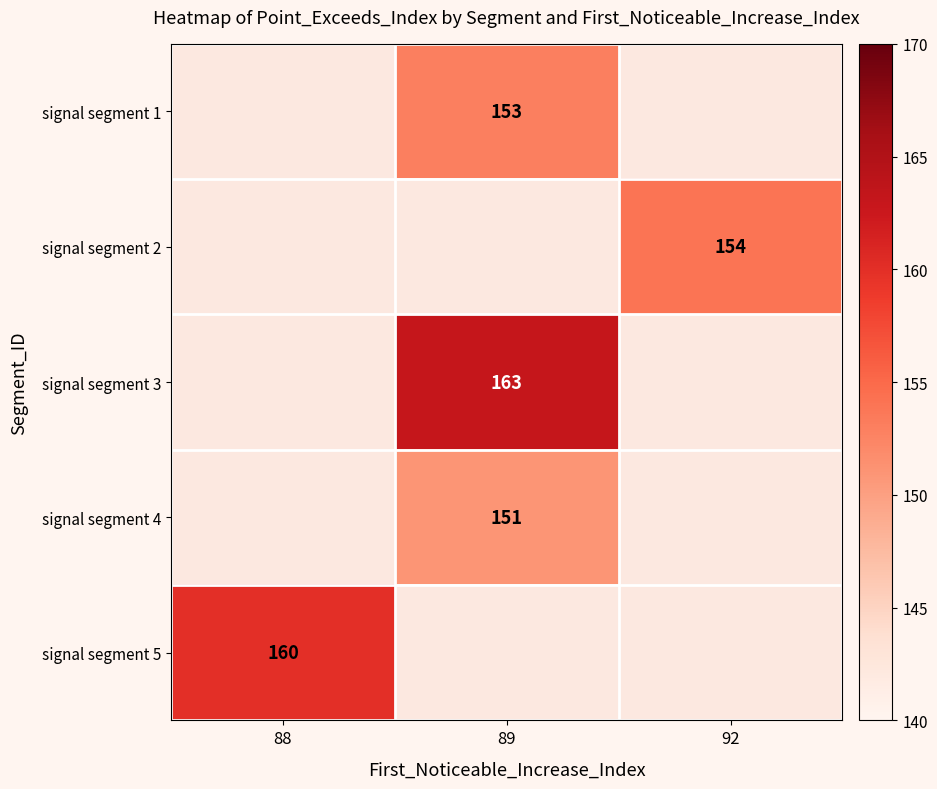

The signal segment 2 series shows 46 at 92. True or false?

False